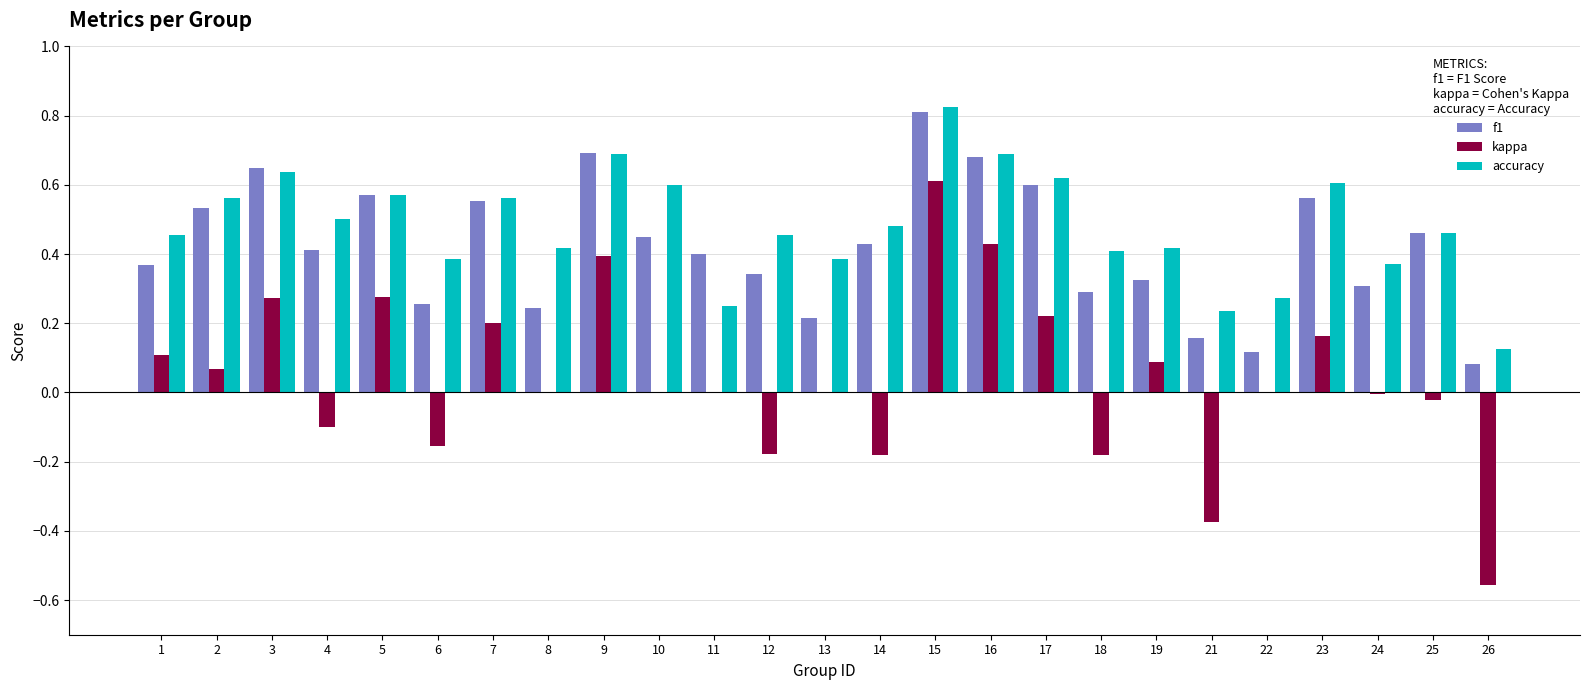

What is the total value across all series at 17?

1.4